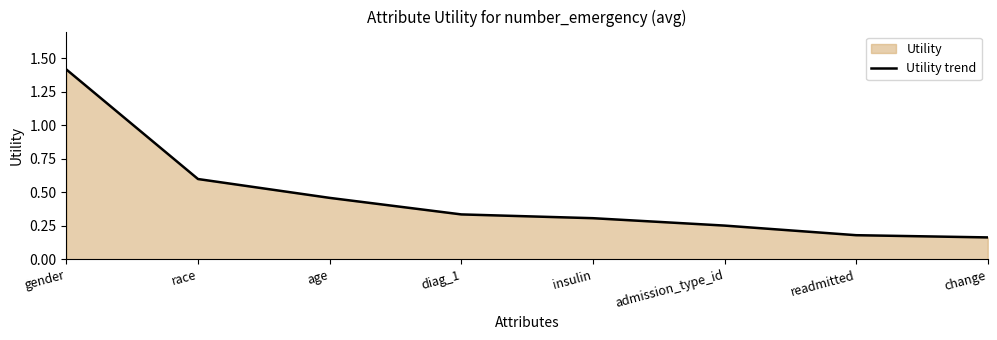

What is the change in value from gender to change?

-1.3